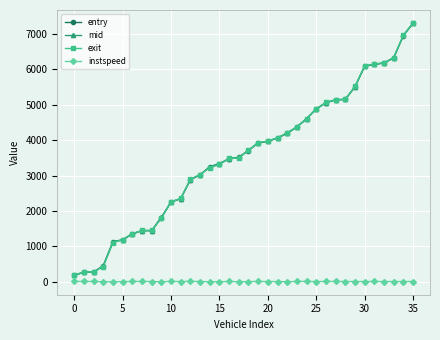

Count the number of data series in this chart.

4